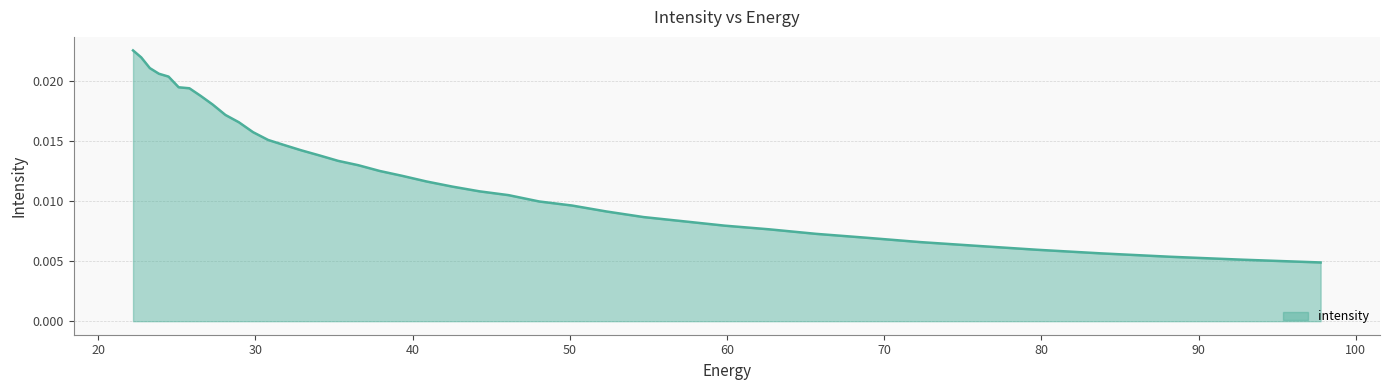

How many lines are shown in the chart?

1